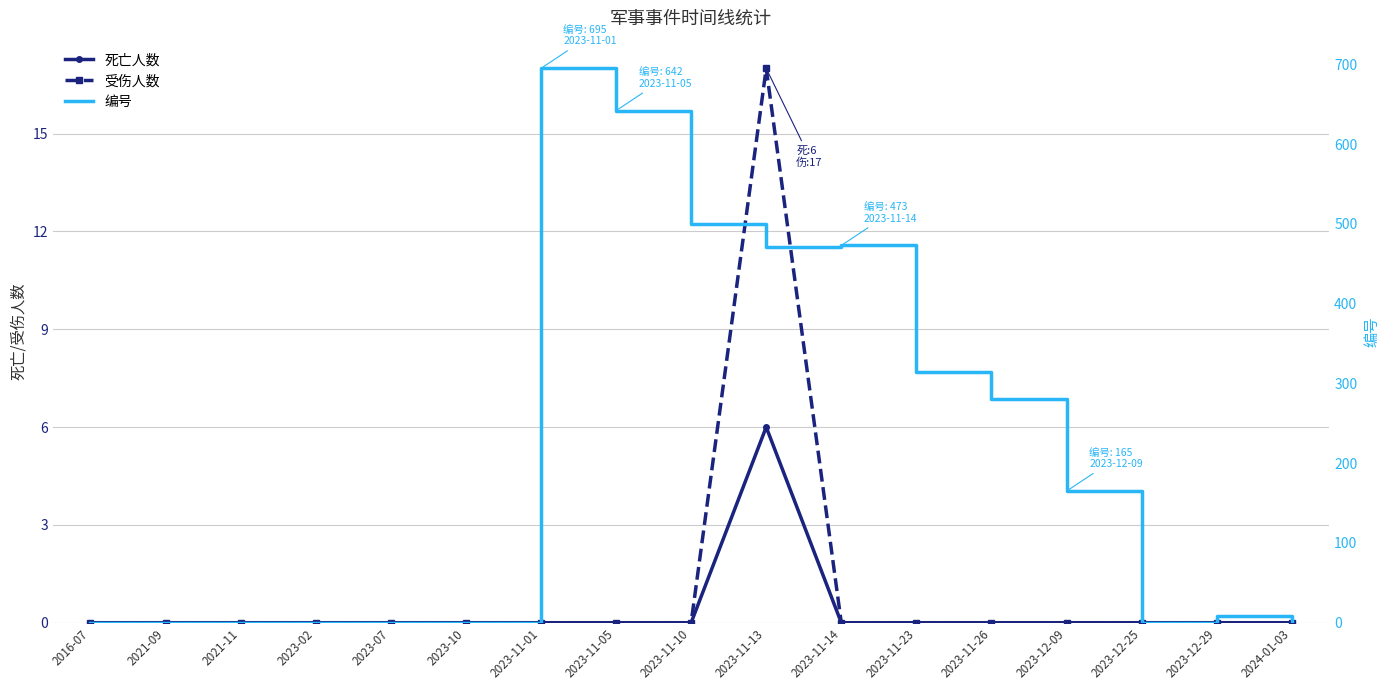

Is it true that 受伤人数 equals 0 at 2021-11?

True